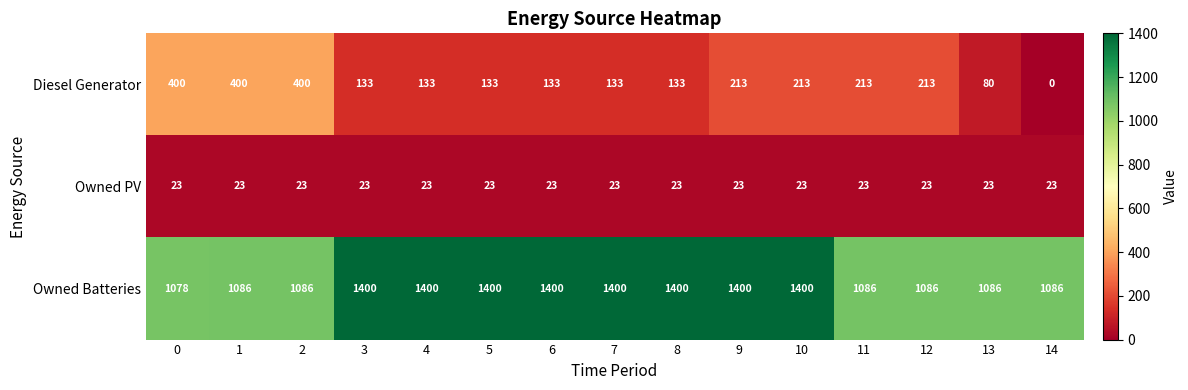

What is the spread (max minus min) of values at 6?

1377